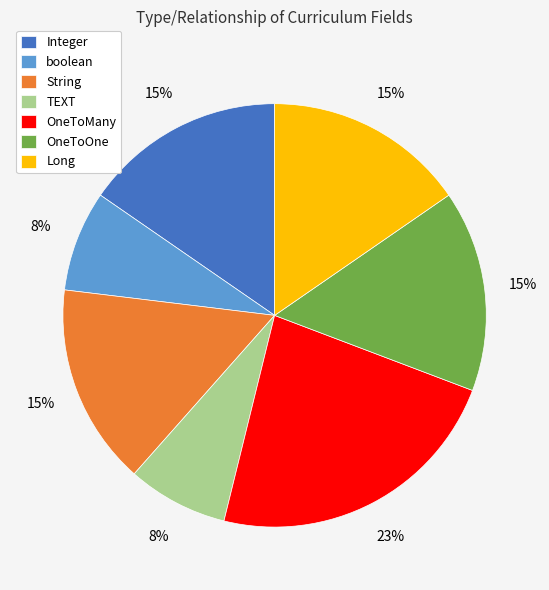

How many segments does this pie chart have?

7